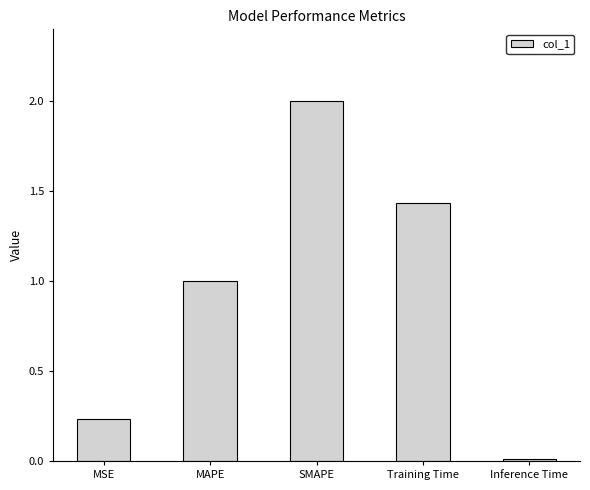

The chart shows a value of 0.0 at Inference Time. True or false?

True